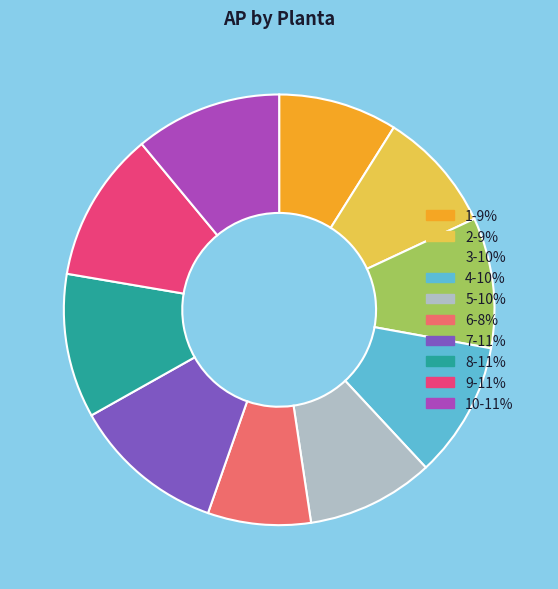

Which has a higher value, 8-11% or 3-10%?

8-11%